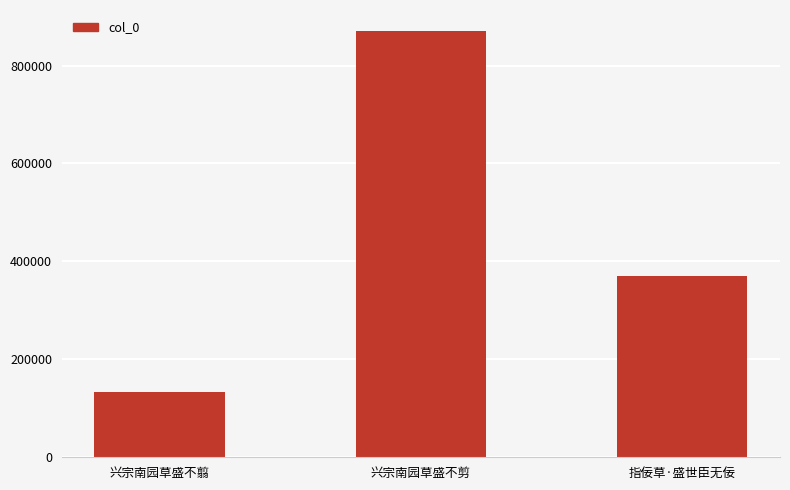

What is the change in value from 兴宗南园草盛不翦 to 指佞草·盛世臣无佞?

+236718